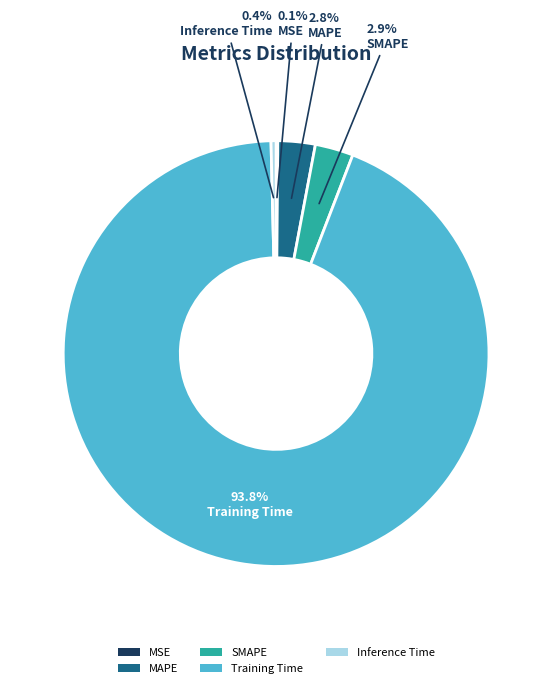

Which has a higher value, Training Time or MAPE?

Training Time